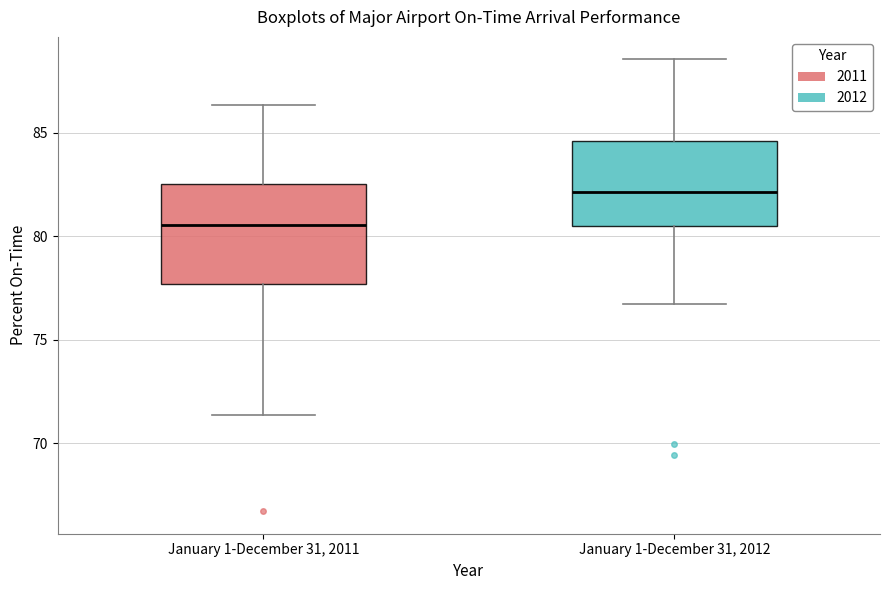

Which box's median line is the highest?

January 1-December 31, 2012